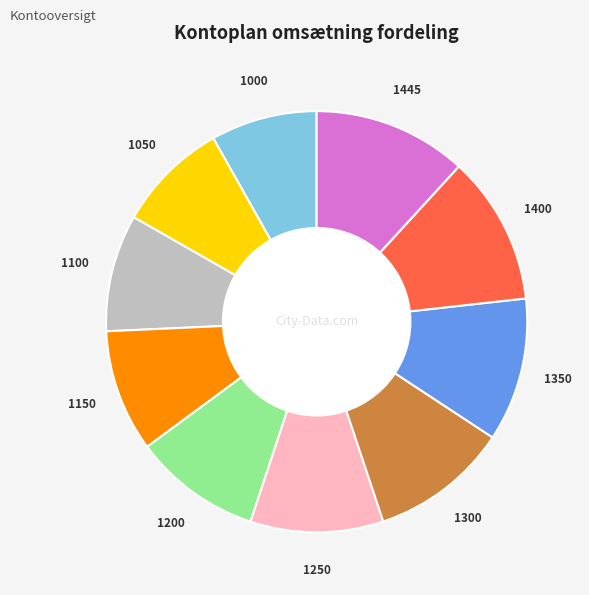

True or false: 1445 accounts for 17% of the total.

False